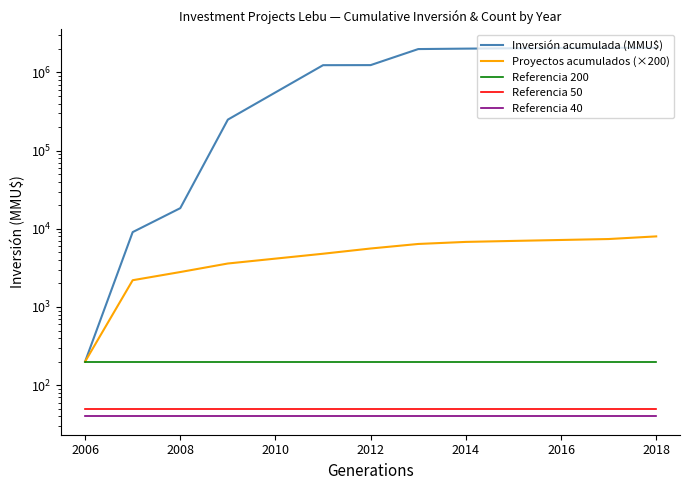

Rank the series at 2016 from lowest to highest value.

Referencia 40, Referencia 50, Referencia 200, Proyectos acumulados (×200), Inversión acumulada (MMU$)